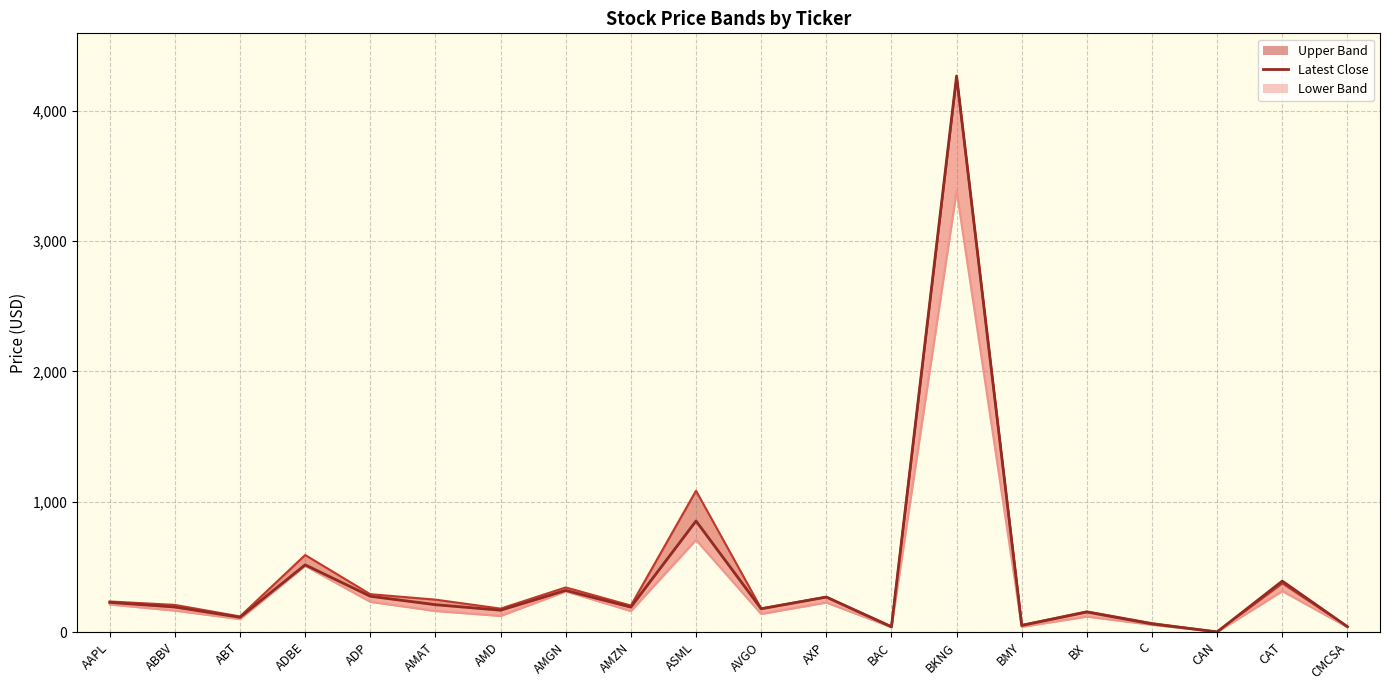

What is the label of the 5th point from the left?

ADP